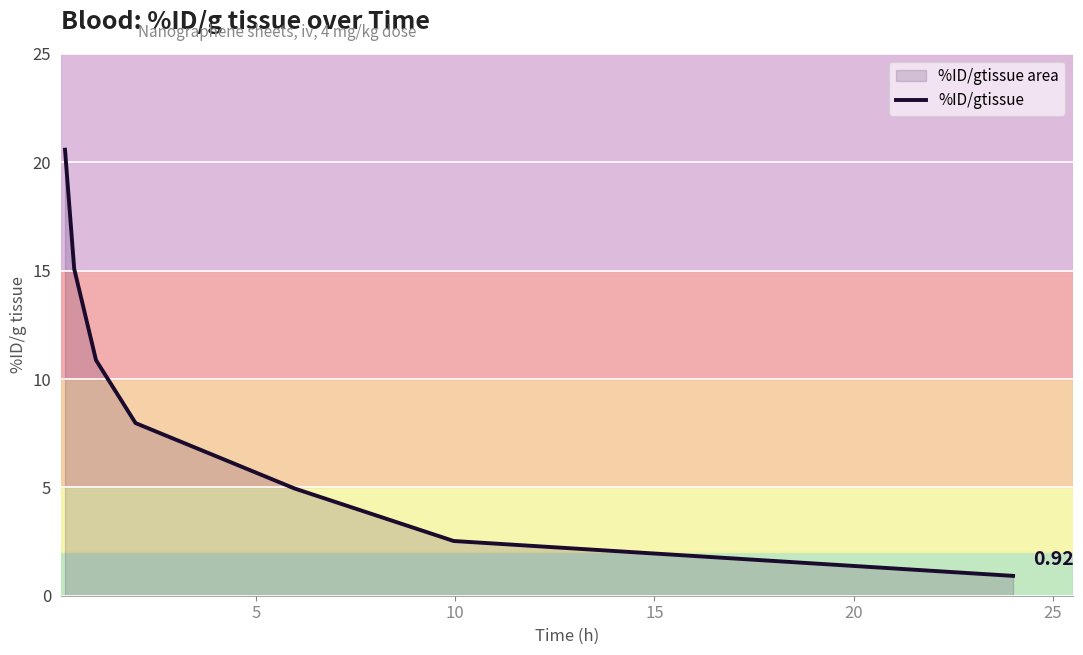

What is the sum of all values?

62.9